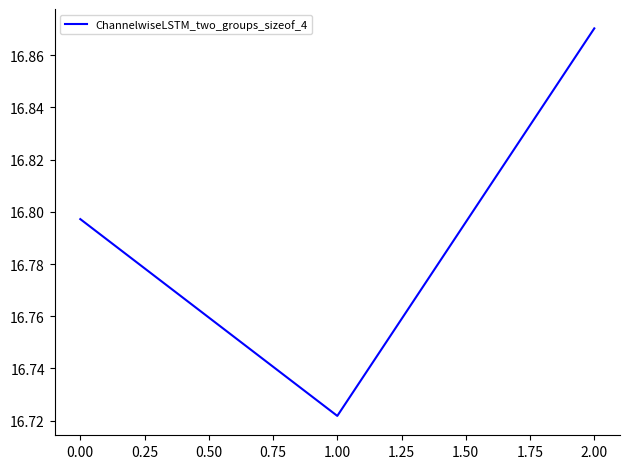

List the labels in order of value, largest first.

2.00, 0.00, 1.00